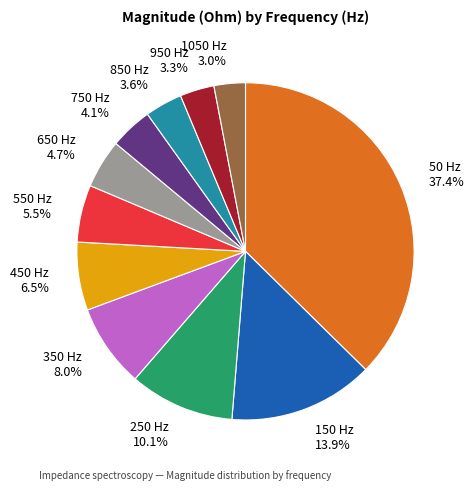

Does 950 Hz represent more than half of the total?

No